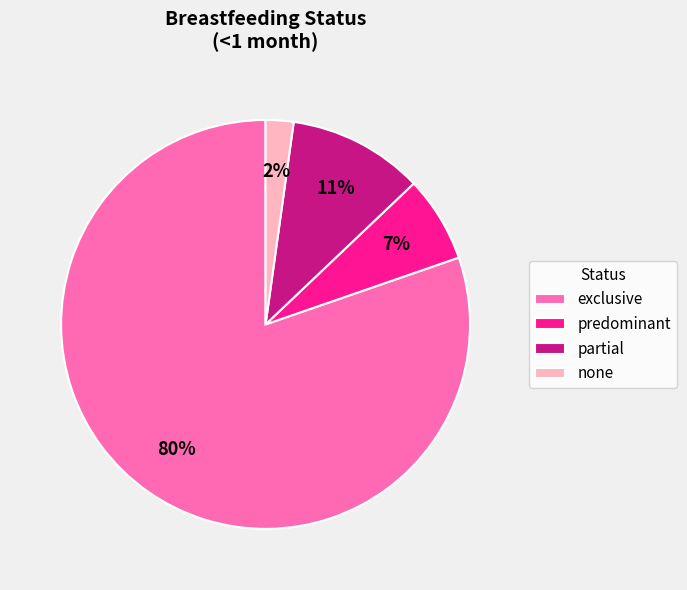

Which slice is the smallest?

none